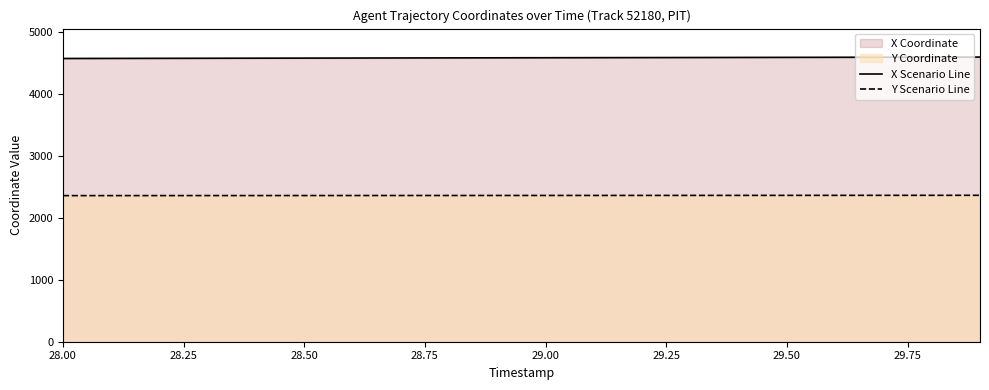

True or false: Y Scenario Line and X Scenario Line cross at least once.

False